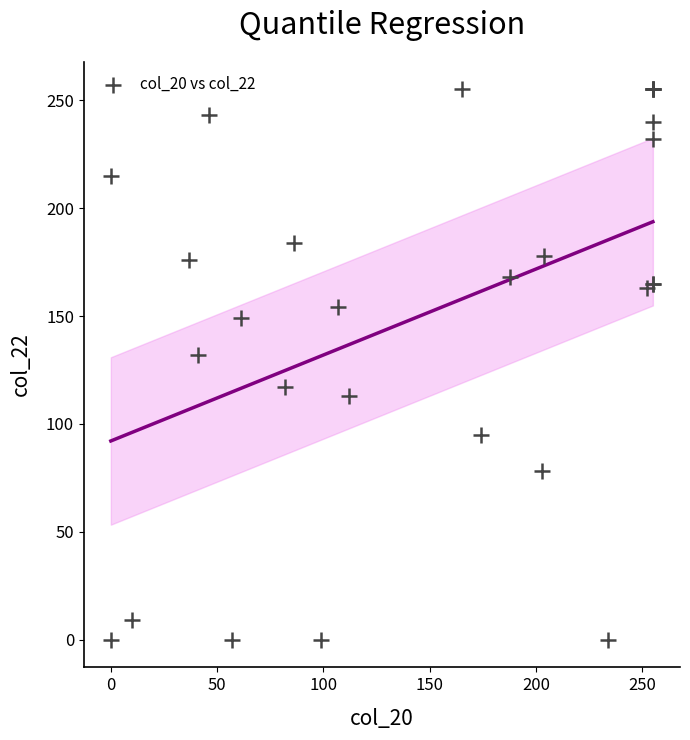

What Y value in the scatter plot is closest to 127?

132